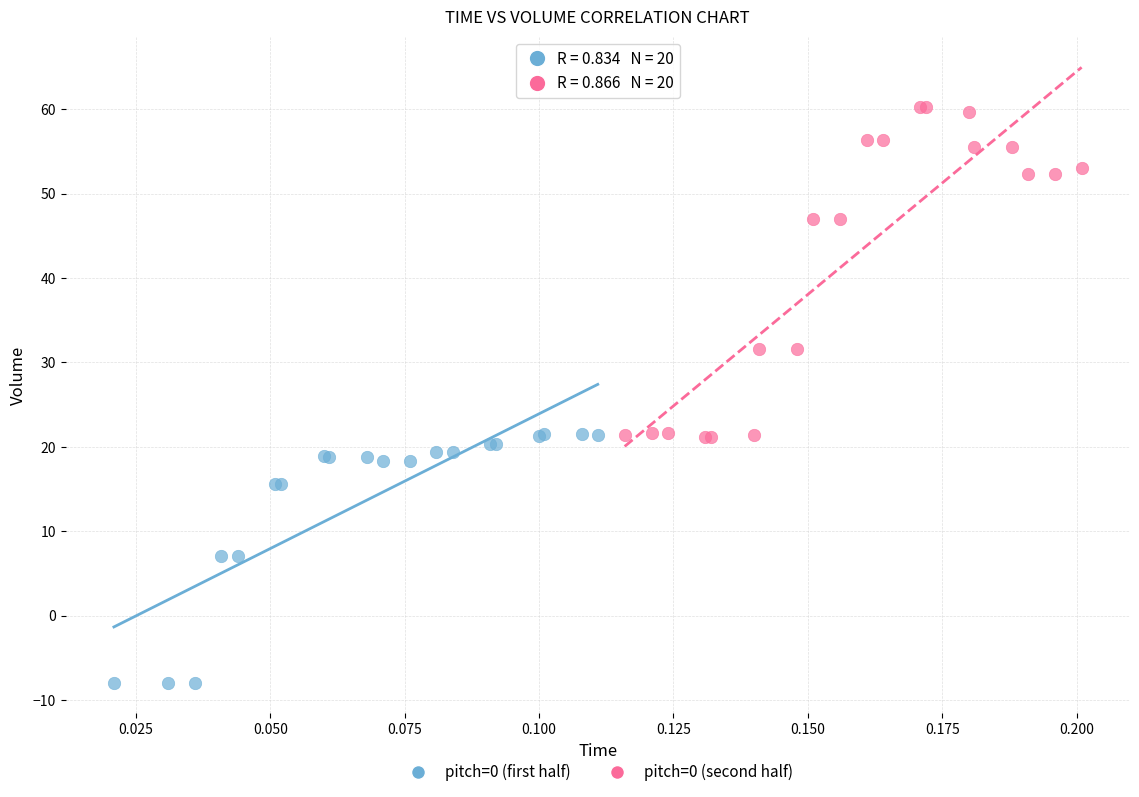

Which series contains the highest Y value?

pitch=0 (second half)